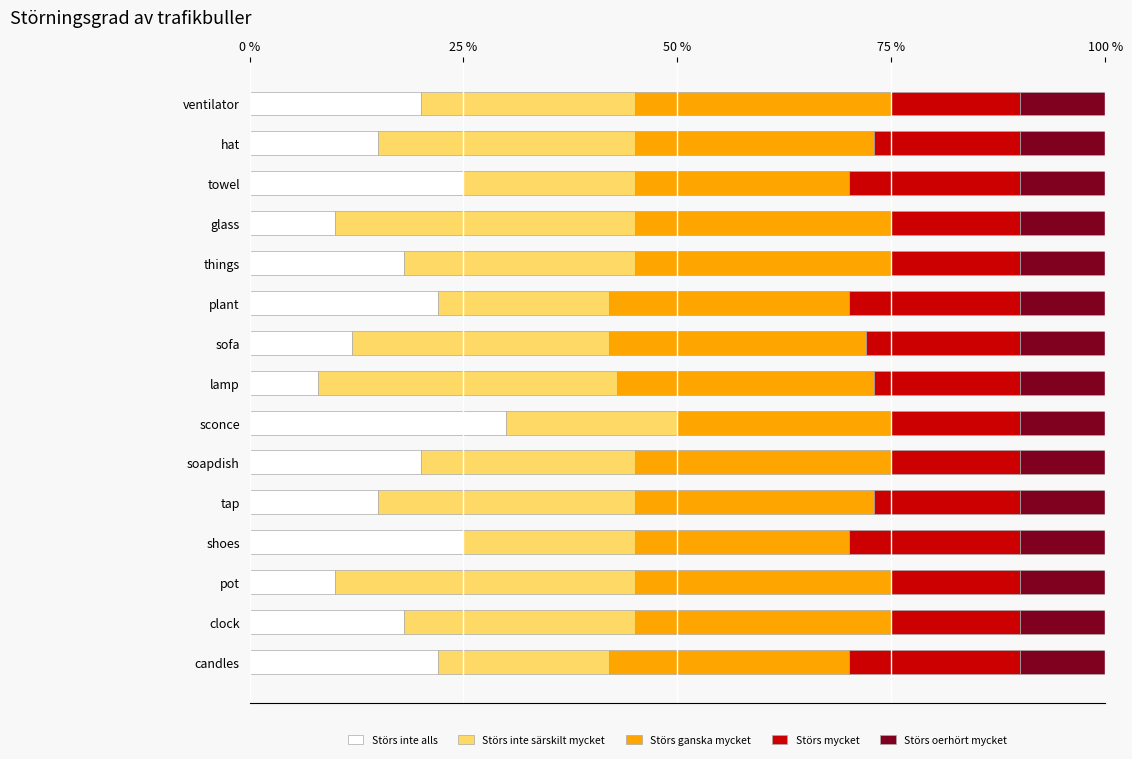

The Störs inte alls series shows 25 at towel. True or false?

True